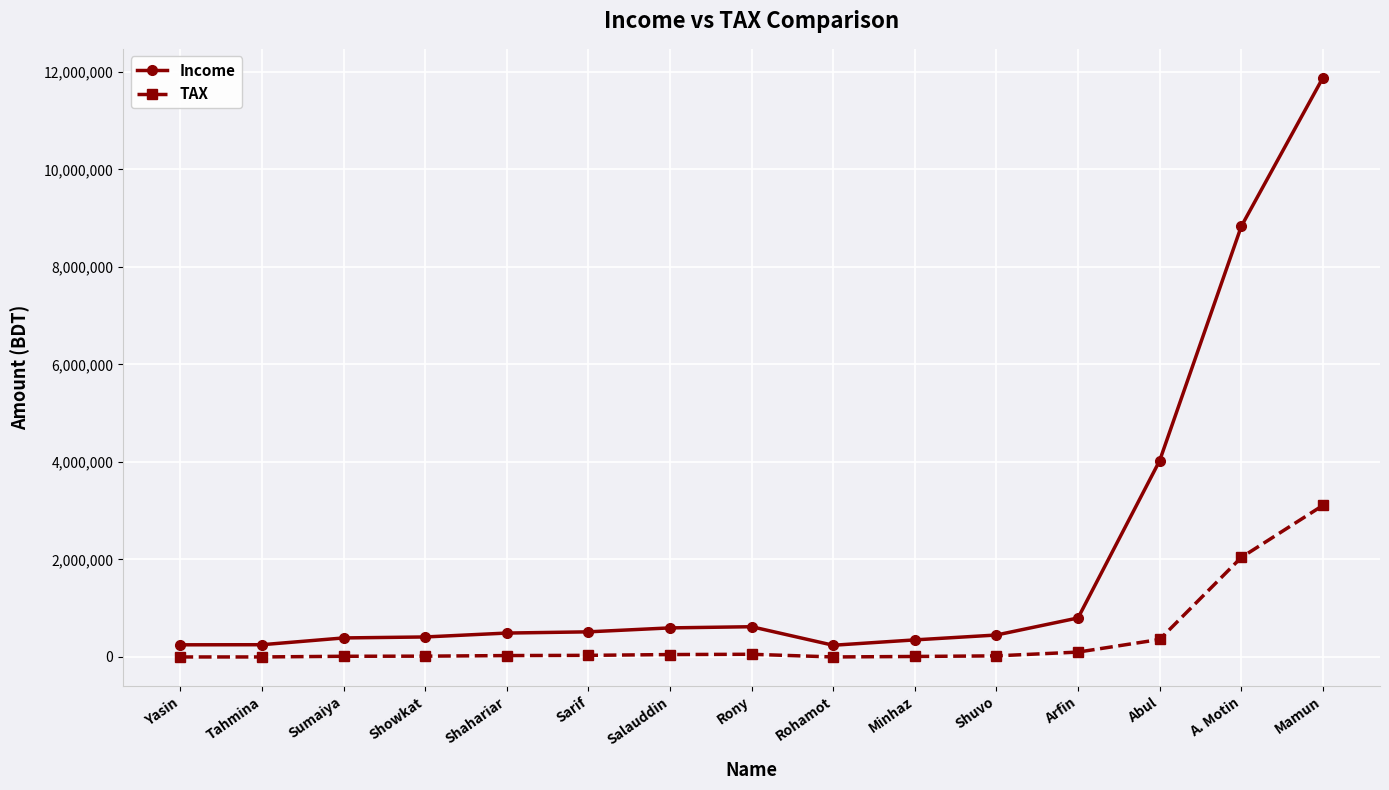

What is the spread (max minus min) of values at Shahariar?

461500.0